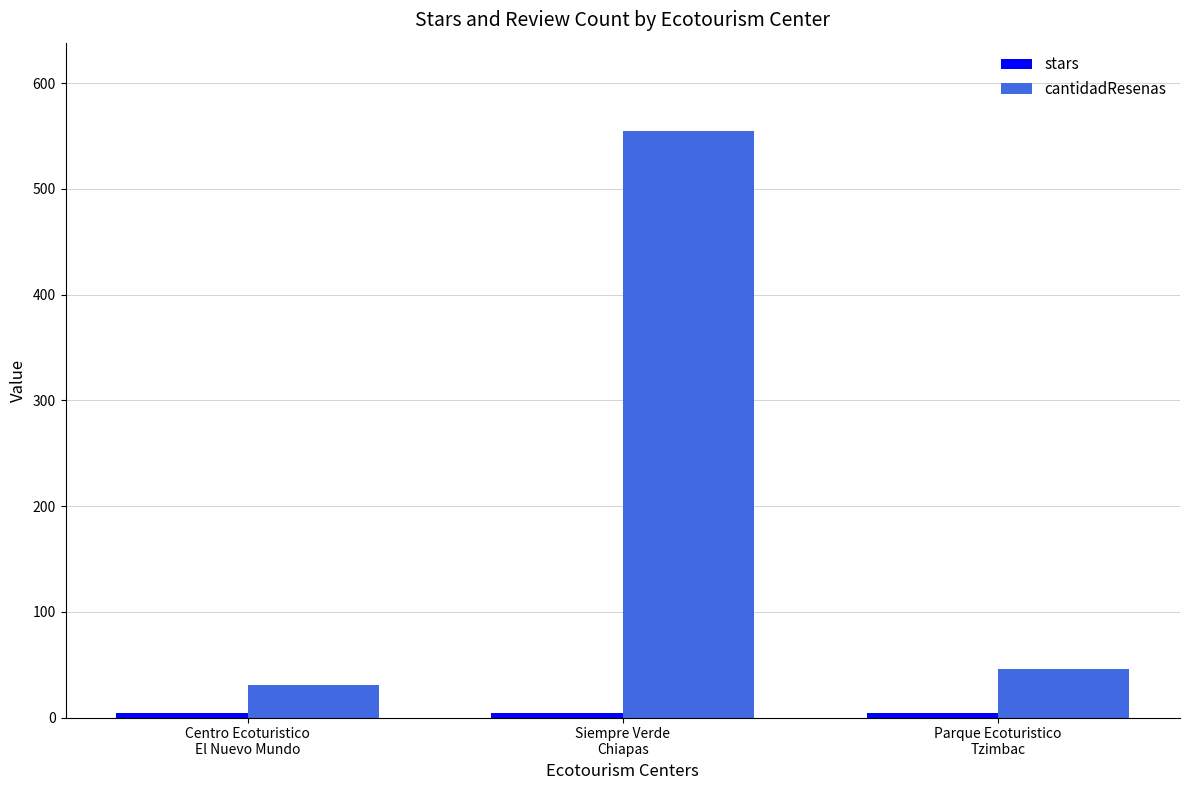

Which series has the largest range (max minus min)?

cantidadResenas